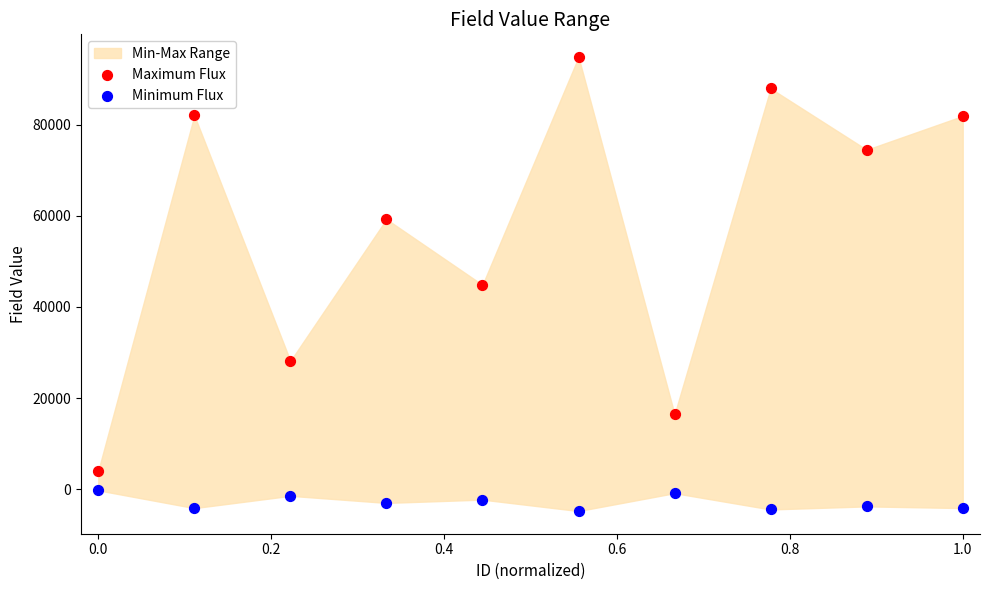

Which series has the largest Y range (max minus min)?

Maximum Flux